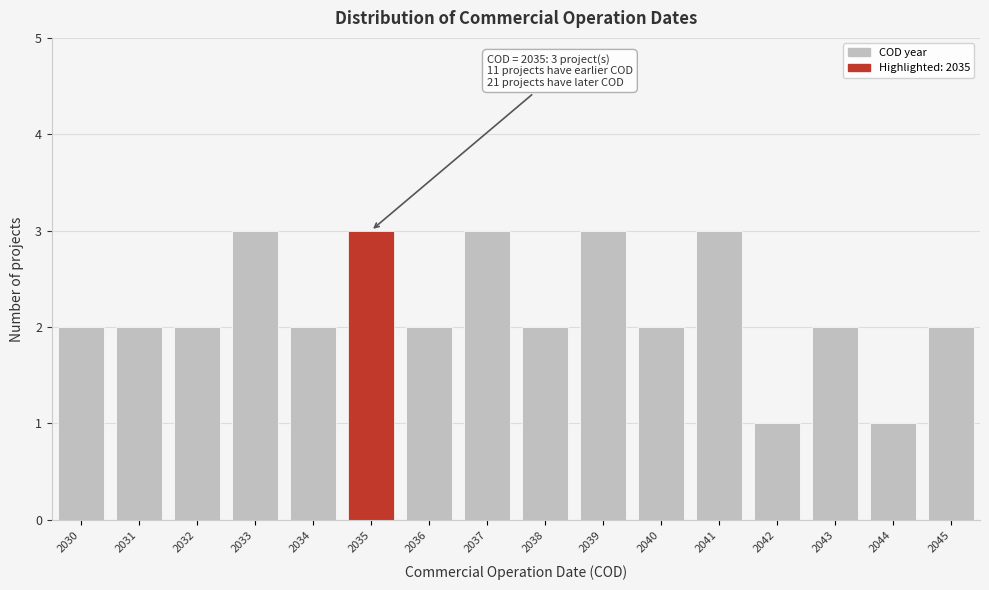

Reading left to right, list all the values displayed in this chart.

2030=2	2031=2	2032=2	2033=3	2034=2	2035=3	2036=2	2037=3	2038=2	2039=3	2040=2	2041=3	2042=1	2043=2	2044=1	2045=2